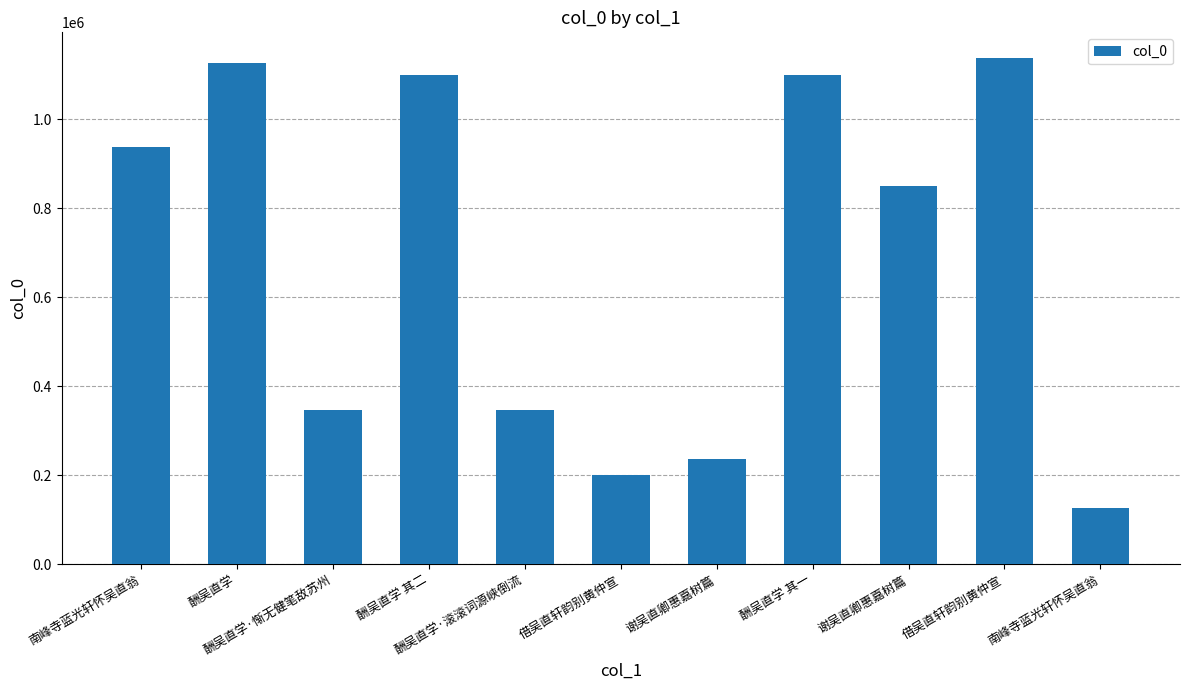

The value at 谢吴直卿惠嘉树篇 is 237408. True or false?

True